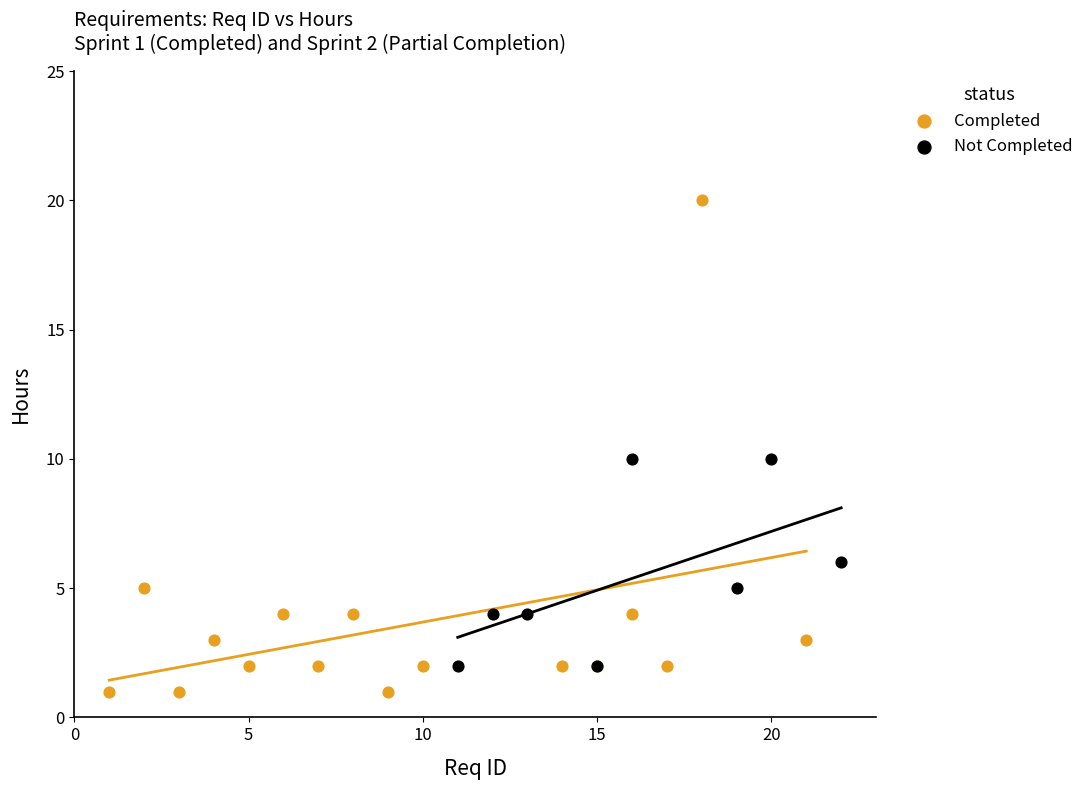

Which series reaches the maximum Y coordinate?

Completed